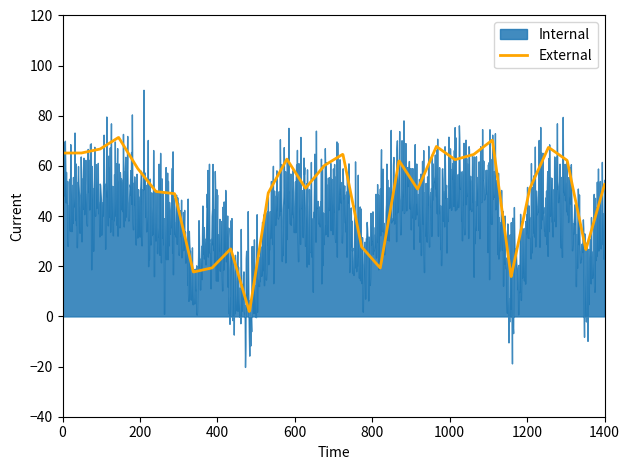

At 11, list the series in order from largest to smallest.

Internal, External